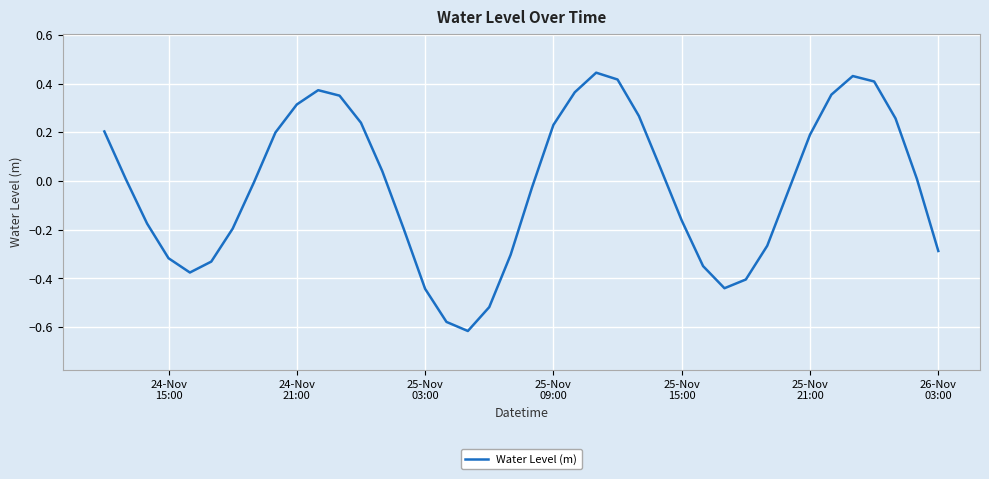

What is the difference between the maximum and minimum values?

1.1